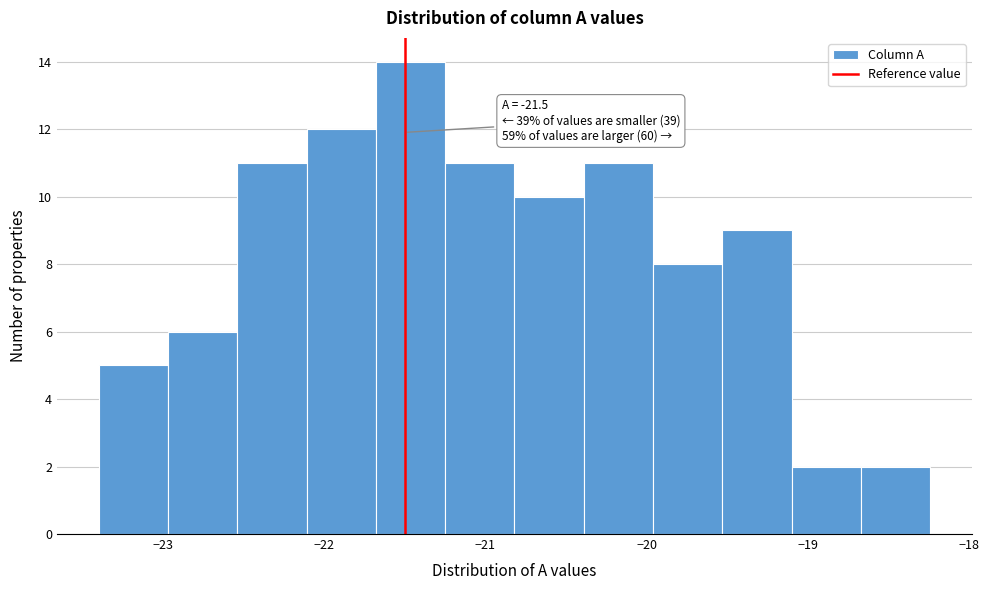

Over which range of the x-axis is the bar tallest?

-21.68 to -21.25